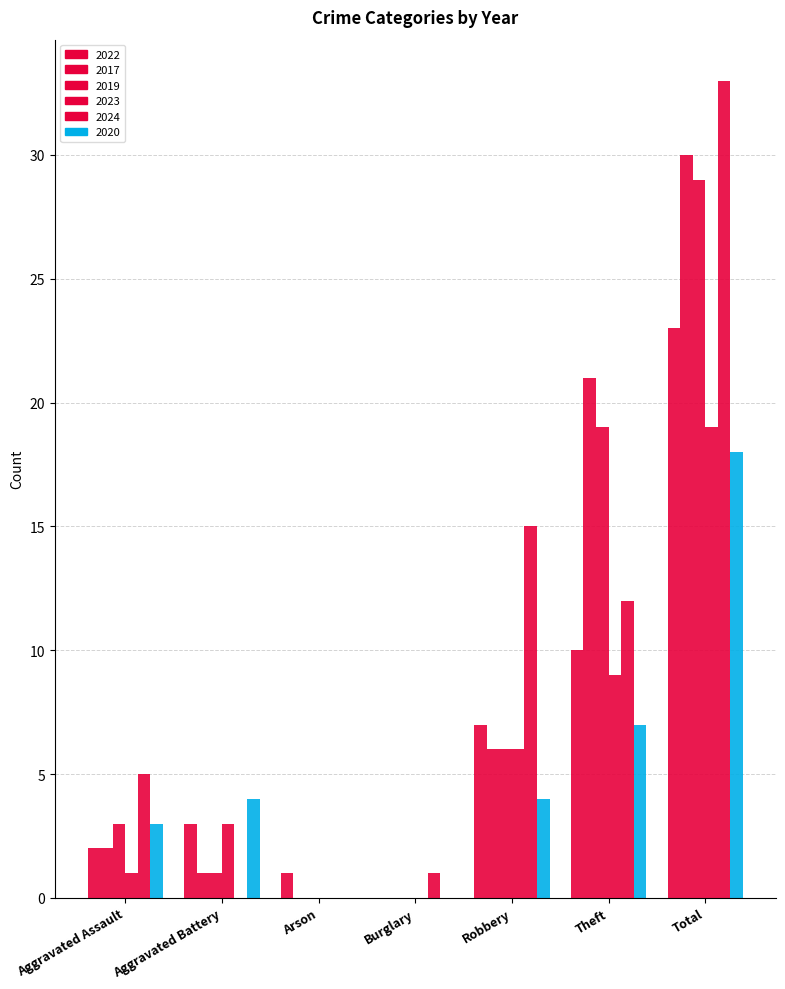

Is the value of 2017 at Aggravated Assault greater than the value of 2019 at Theft?

No